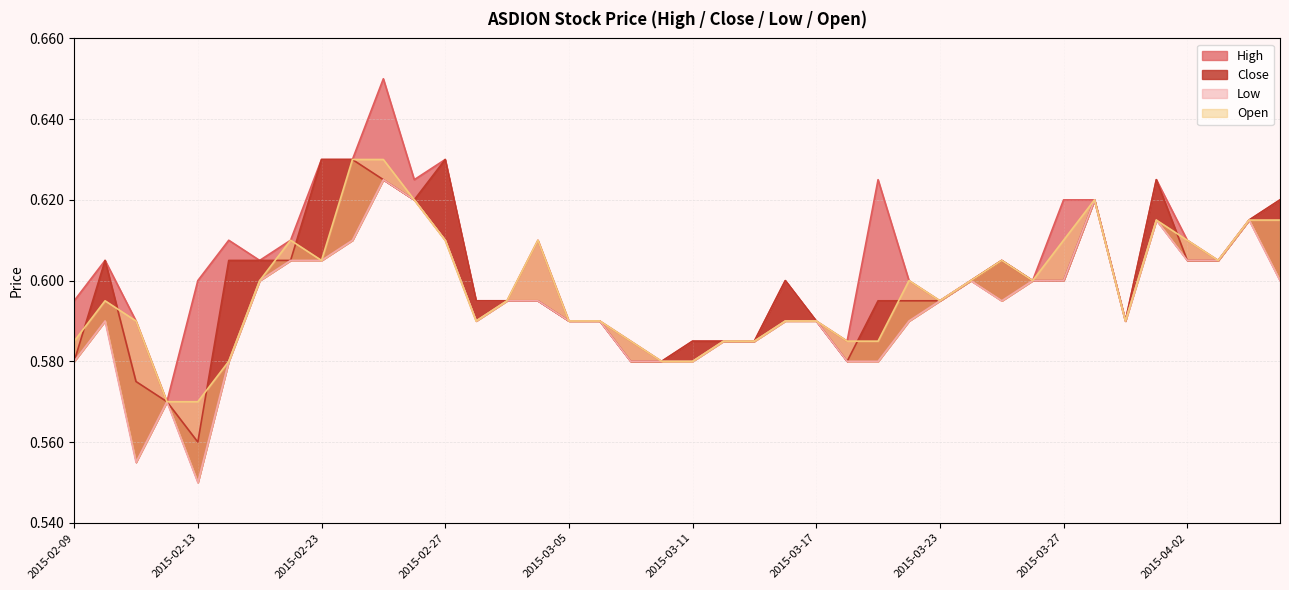

What is the total value across all series at 2015-03-19?

2.4